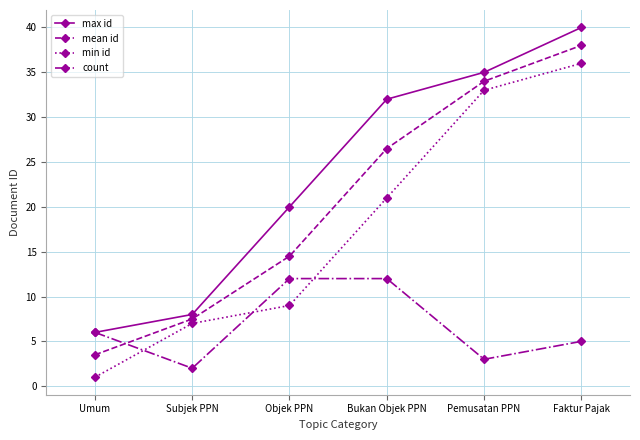

What is the value of the mean id point at the 3rd from the left?

14.5